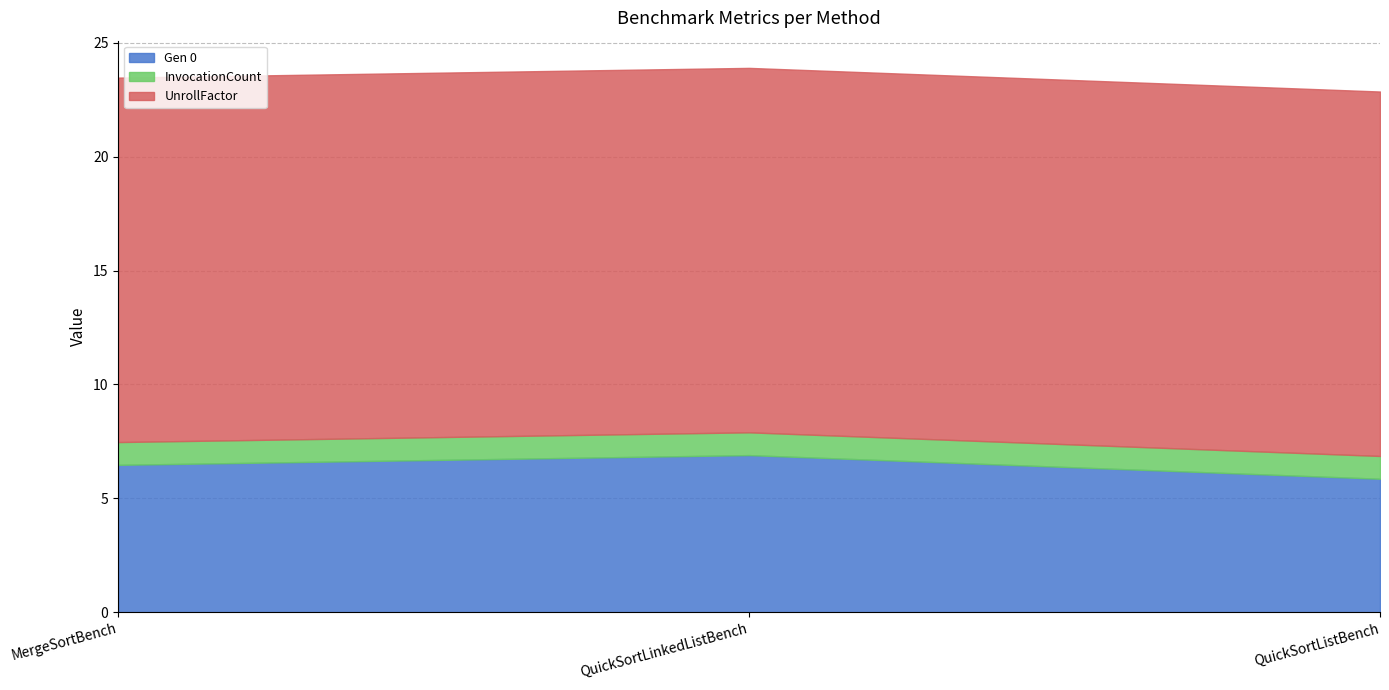

Does the chart have visible grid lines?

Yes